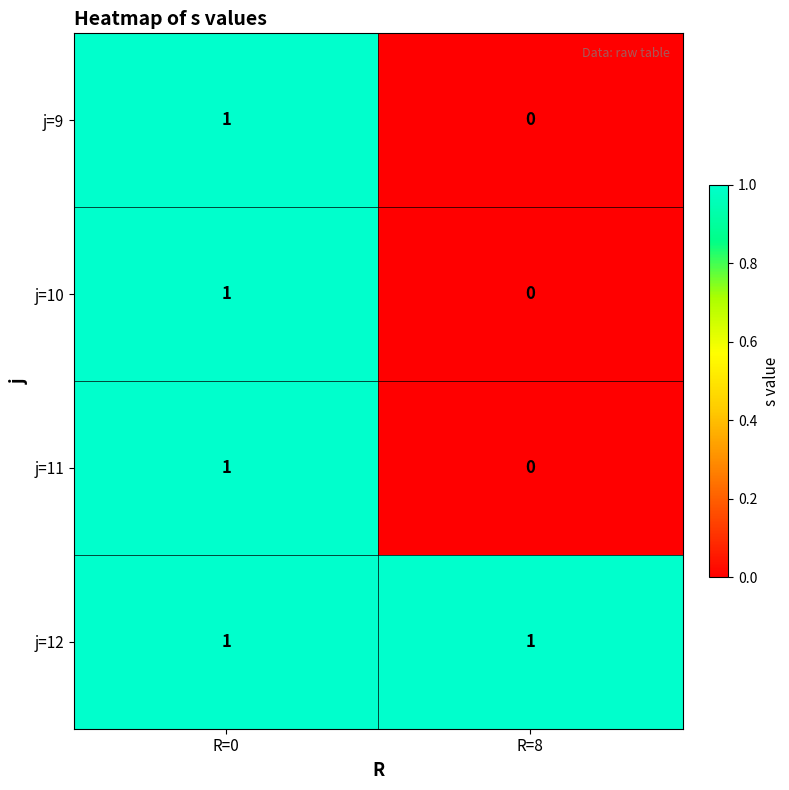

At which category is the sum across all series the highest?

R=0